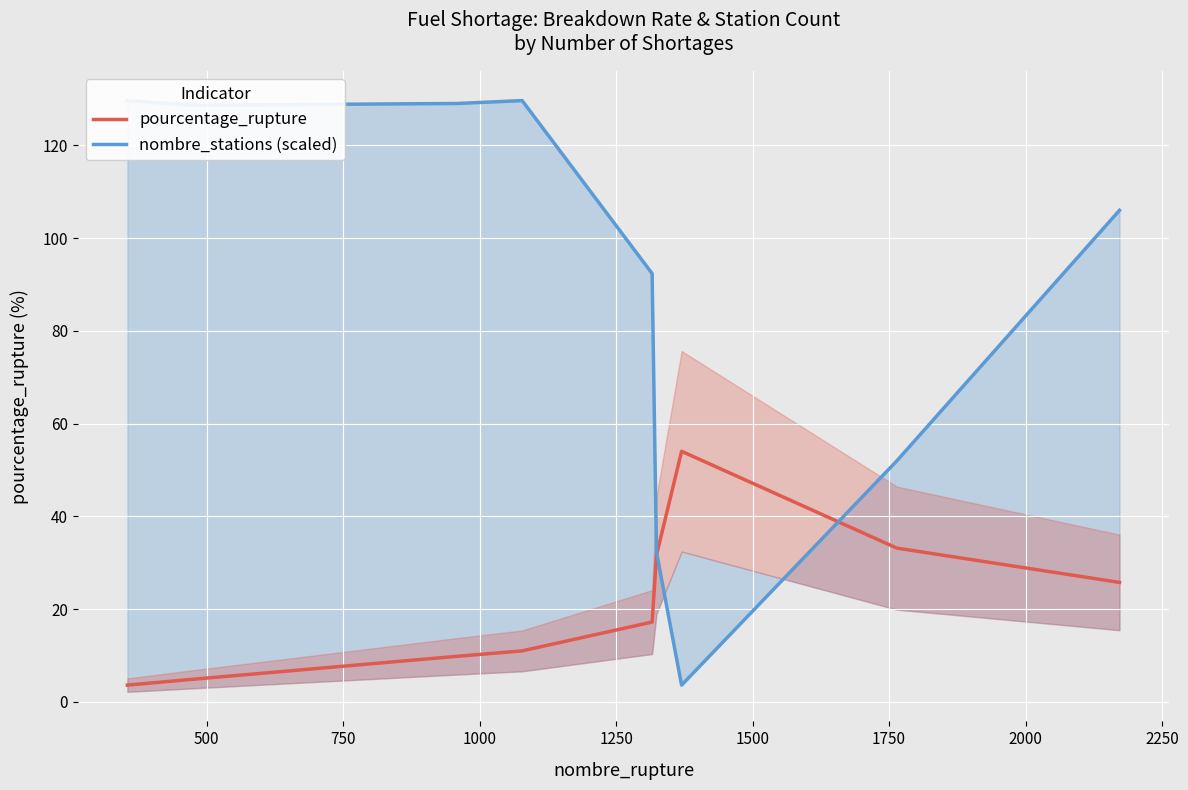

What is the minimum value for pourcentage_rupture?

3.6